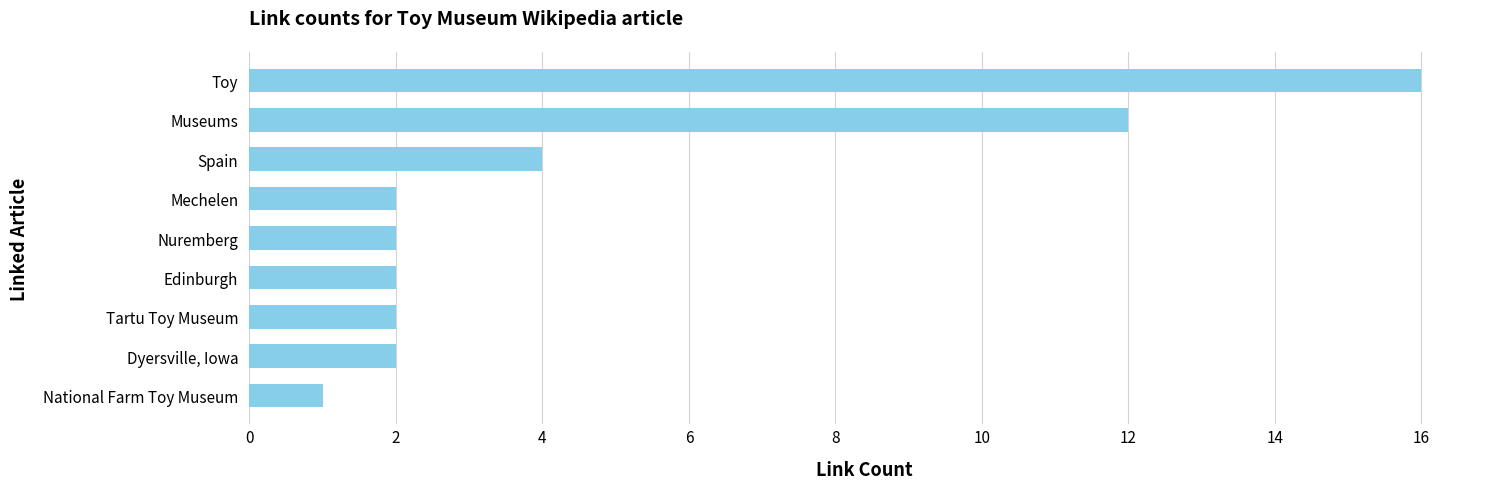

Is it true that the value at Toy is 16?

True